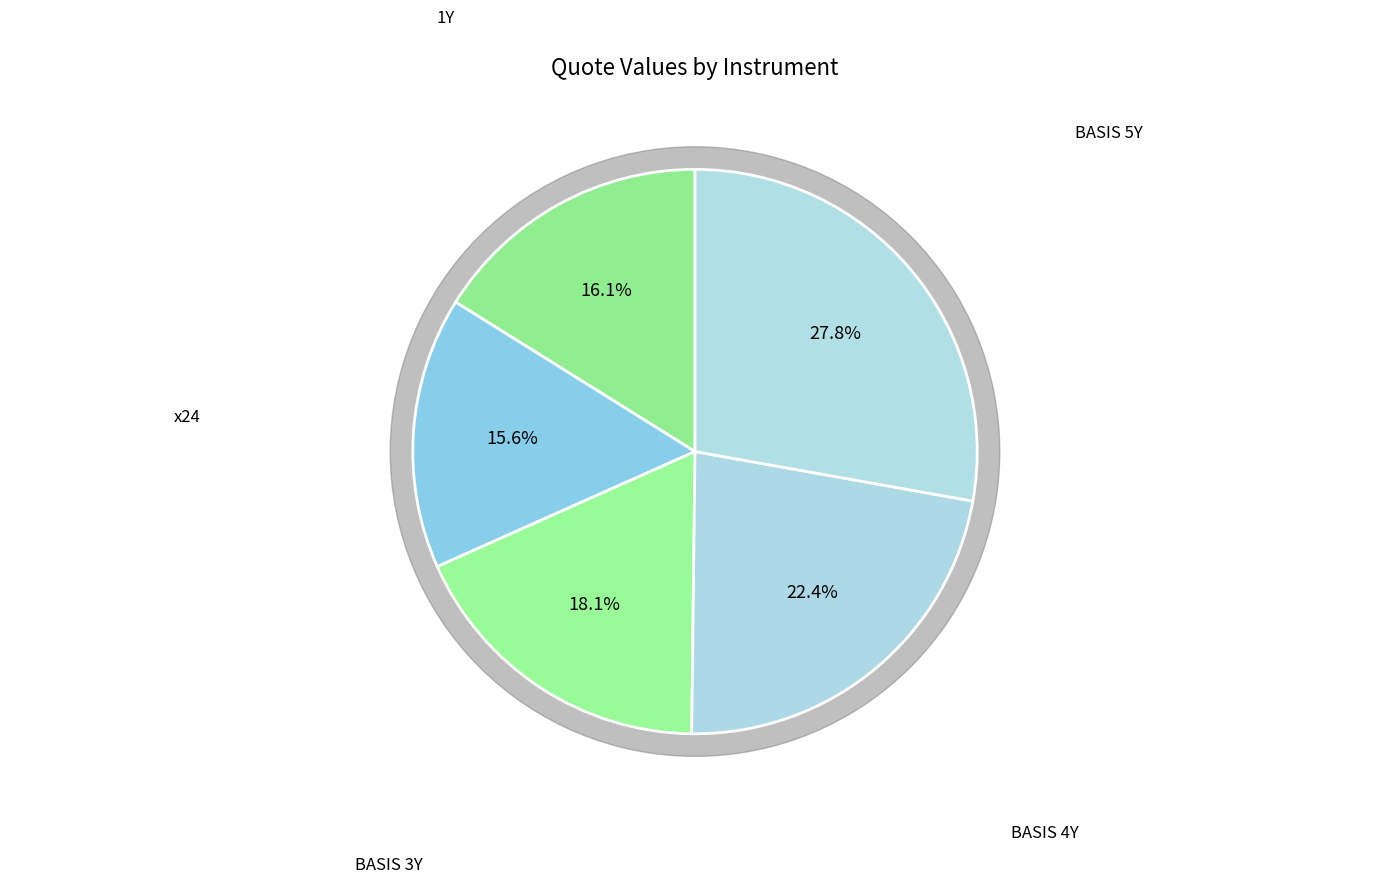

Combined, what portion of the pie is BASIS 5Y and BASIS 3Y?

45.9%